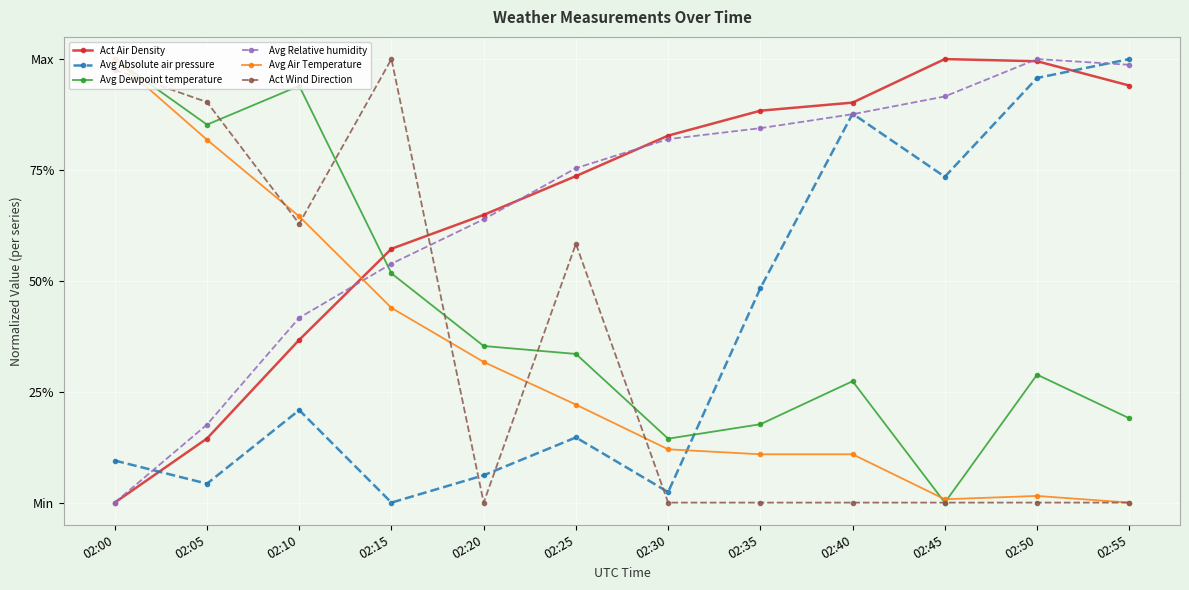

Does the chart have visible grid lines?

Yes